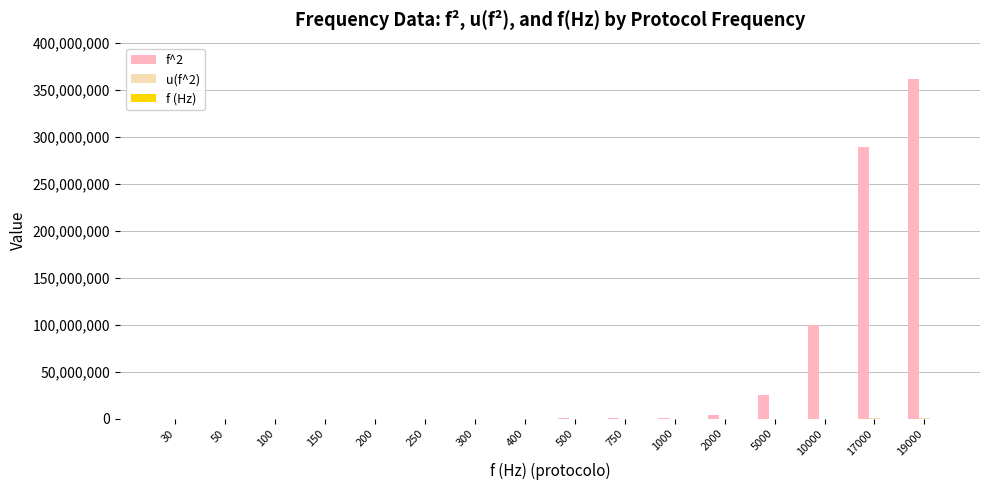

What is the greatest value displayed?

361000000